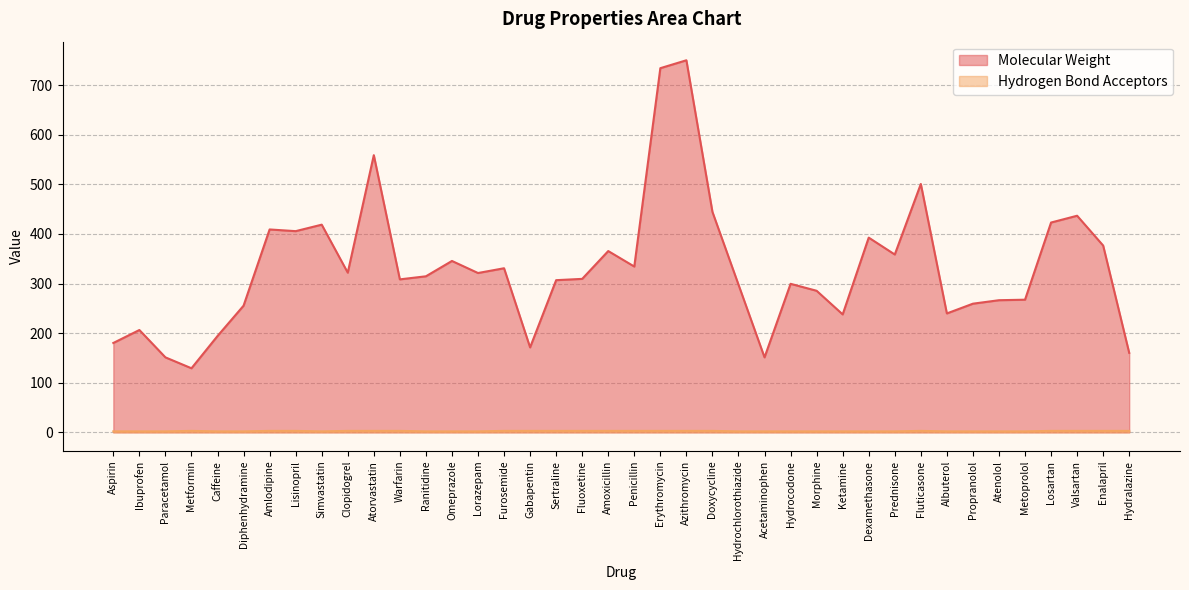

Reading left to right, transcribe all the data shown in this chart.

Molecular Weight: Aspirin=180.2	Ibuprofen=206.3	Paracetamol=151.2	Metformin=129.2	Caffeine=194.2	Diphenhydramine=255.3	Amlodipine=408.9	Lisinopril=405.5	Simvastatin=418.6	Clopidogrel=321.9	Atorvastatin=558.6	Warfarin=308.3	Ranitidine=314.5	Omeprazole=345.4	Lorazepam=321.1	Furosemide=330.7	Gabapentin=171.2	Sertraline=306.7	Fluoxetine=309.3	Amoxicillin=365.4	Penicillin=334.2	Erythromycin=733.9	Azithromycin=749.9	Doxycycline=444.3	Hydrochlorothiazide=297.7	Acetaminophen=151.2	Hydrocodone=299.4	Morphine=285.3	Ketamine=237.7	Dexamethasone=392.5	Prednisone=358.4	Fluticasone=500.6	Albuterol=239.7	Propranolol=259.3	Atenolol=266.3	Metoprolol=267.4	Losartan=422.9	Valsartan=436.6	Enalapril=376.5	Hydralazine=160.2
Hydrogen Bond Acceptors: Aspirin=2.0	Ibuprofen=2.0	Paracetamol=2.0	Metformin=3.0	Caffeine=2.0	Diphenhydramine=2.0	Amlodipine=3.0	Lisinopril=3.0	Simvastatin=2.0	Clopidogrel=3.0	Atorvastatin=3.0	Warfarin=3.0	Ranitidine=2.0	Omeprazole=2.0	Lorazepam=2.0	Furosemide=3.0	Gabapentin=3.0	Sertraline=3.0	Fluoxetine=3.0	Amoxicillin=3.0	Penicillin=3.0	Erythromycin=3.0	Azithromycin=3.0	Doxycycline=3.0	Hydrochlorothiazide=2.0	Acetaminophen=2.0	Hydrocodone=2.0	Morphine=2.0	Ketamine=2.0	Dexamethasone=2.0	Prednisone=2.0	Fluticasone=3.0	Albuterol=2.0	Propranolol=2.0	Atenolol=2.0	Metoprolol=2.0	Losartan=3.0	Valsartan=3.0	Enalapril=3.0	Hydralazine=3.0